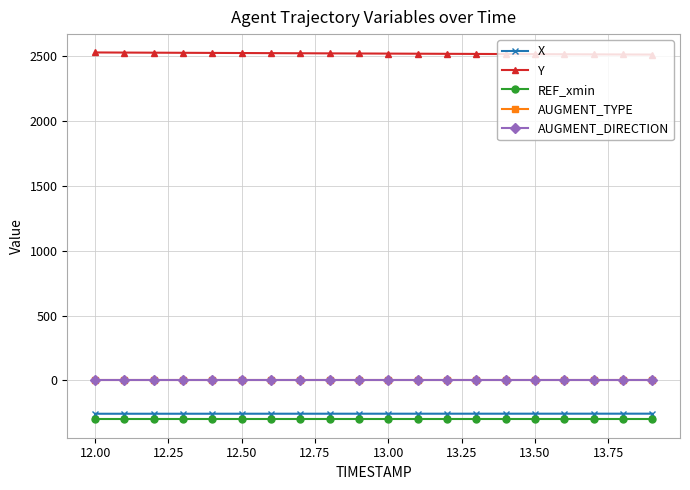

Does the chart have visible grid lines?

Yes